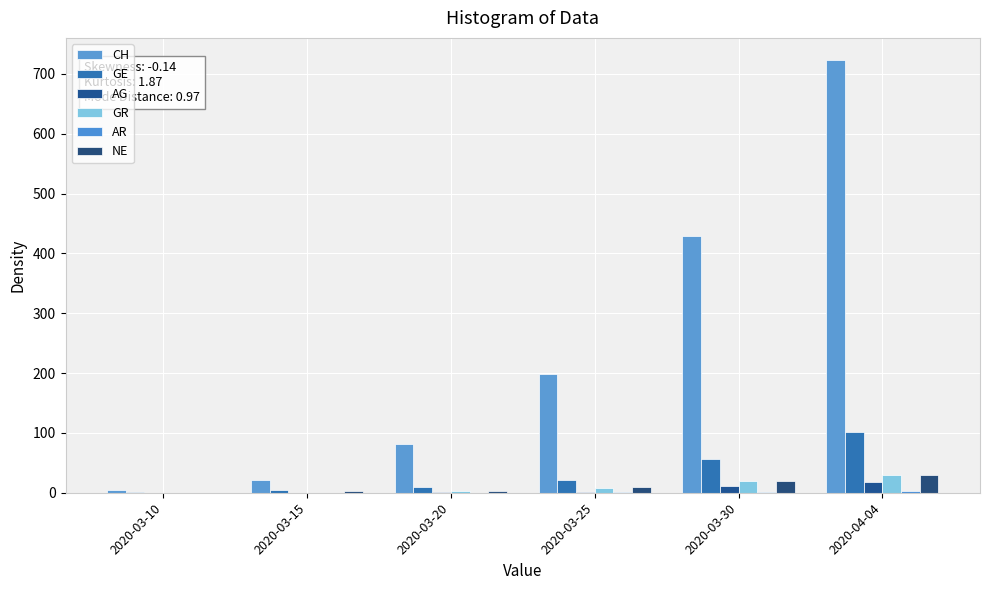

How many groups of bars are there?

6